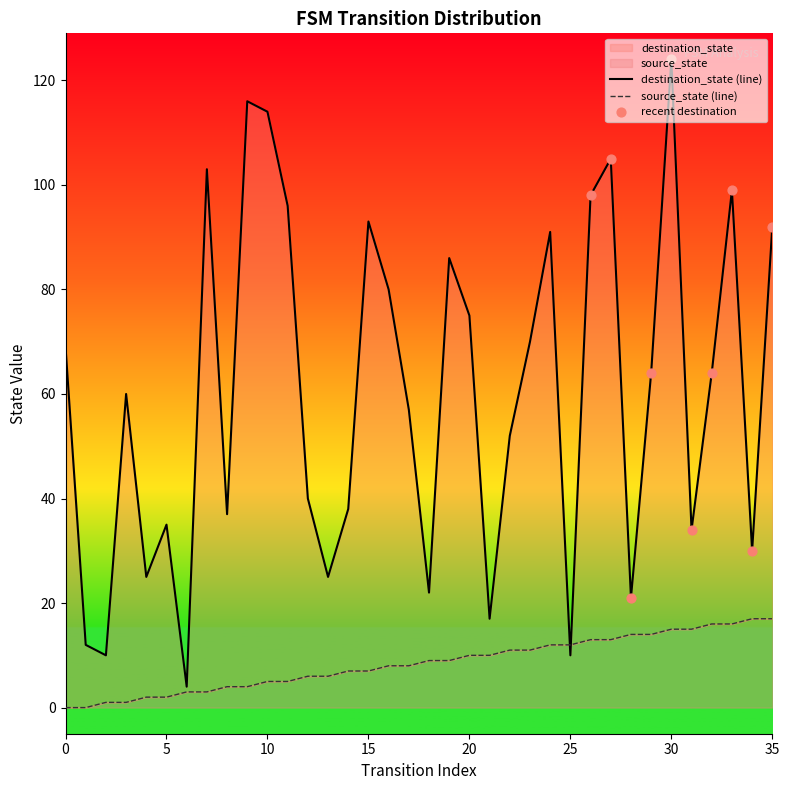

Which series has the widest spread of Y values?

destination_state